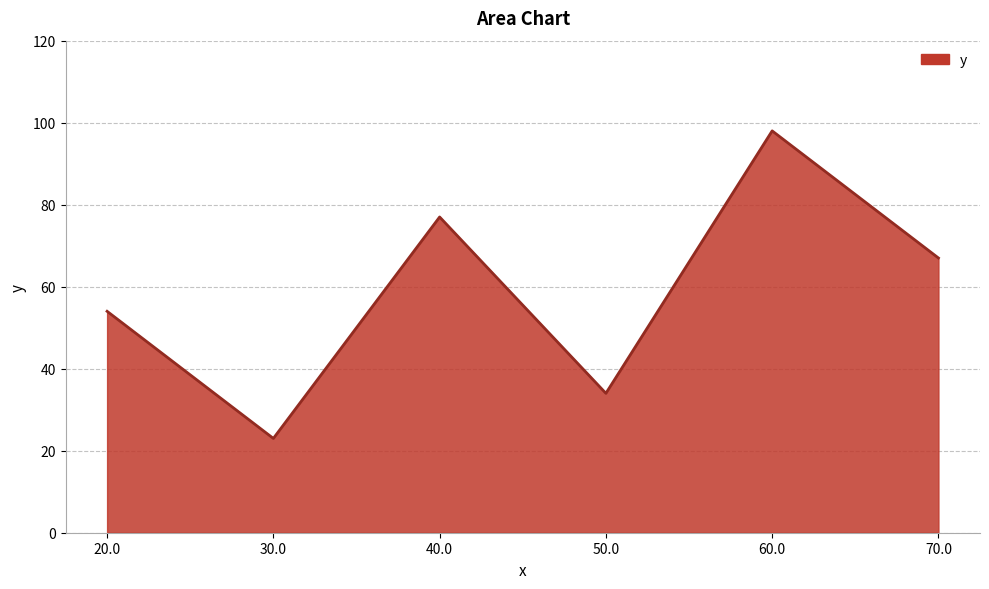

The value at 20.0 is 54. True or false?

True